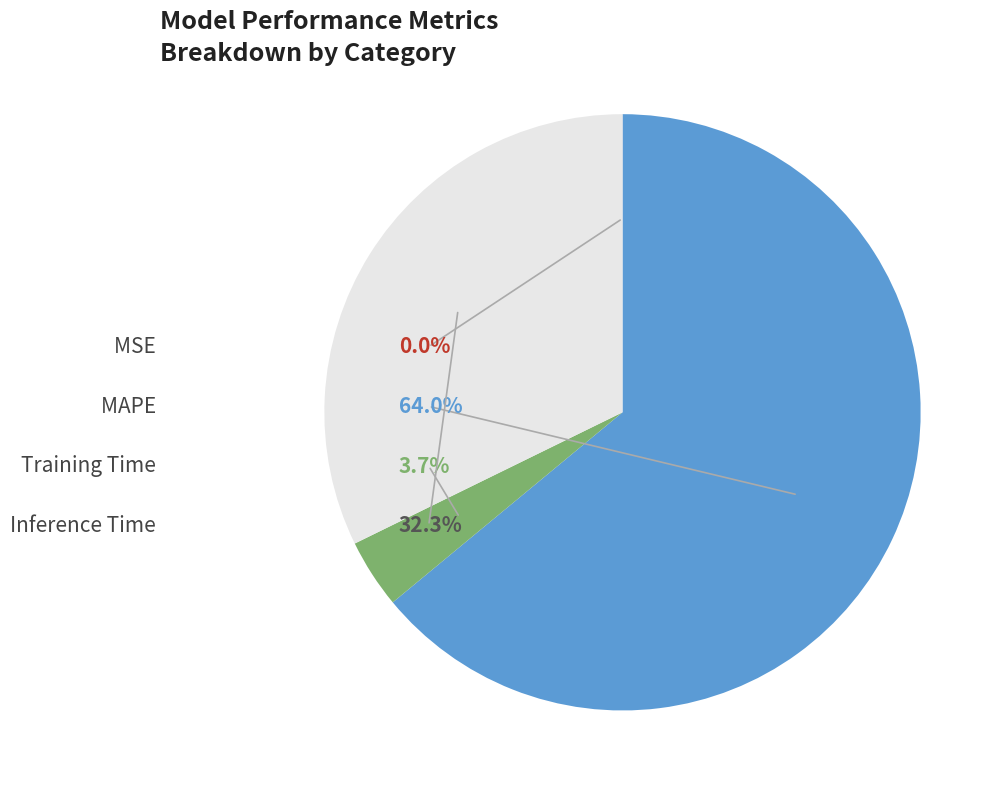

How much of the chart is everything except MSE?

100.0%